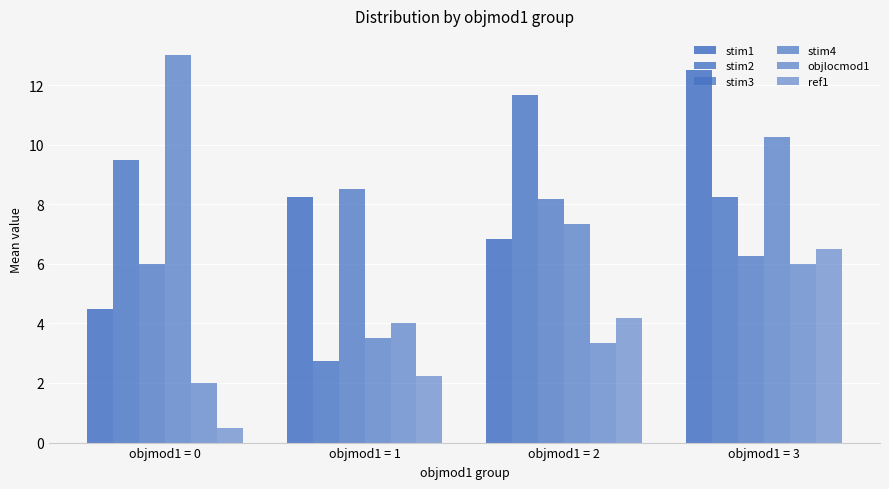

Where does the stim2 series first go above 9?

objmod1 = 0